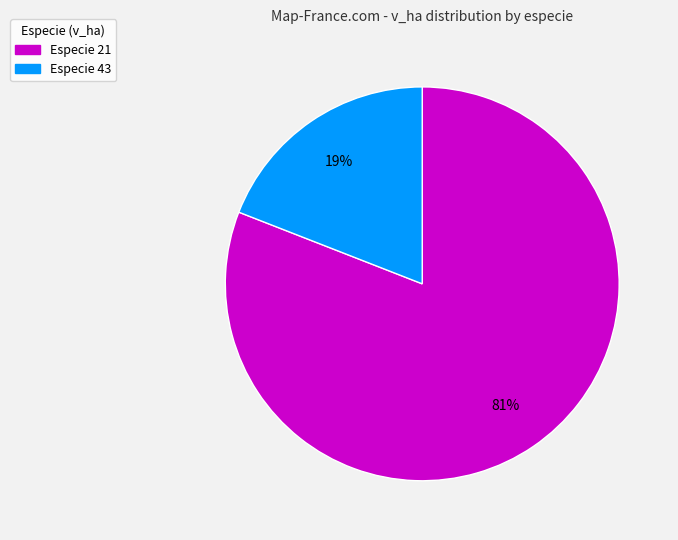

True or false: Especie 21 accounts for 72% of the total.

False